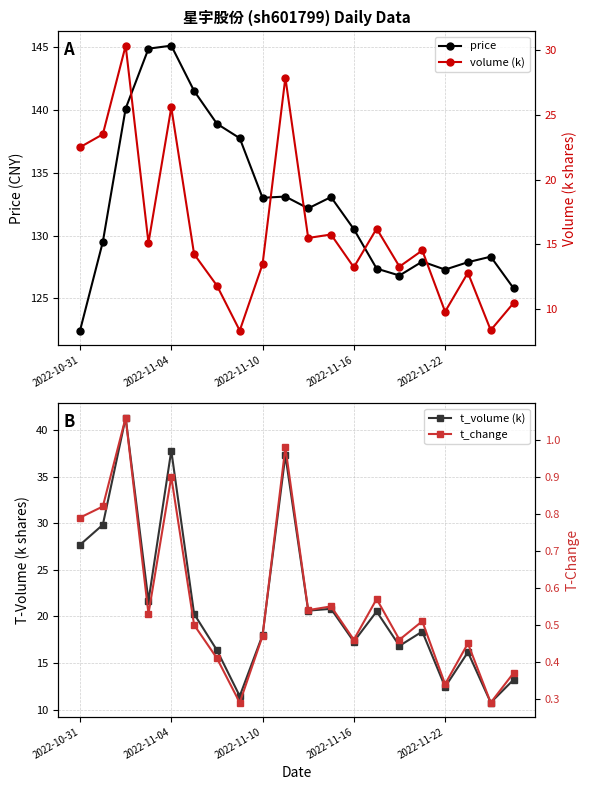

Is it true that price equals 145.1 at 2022-11-04?

True